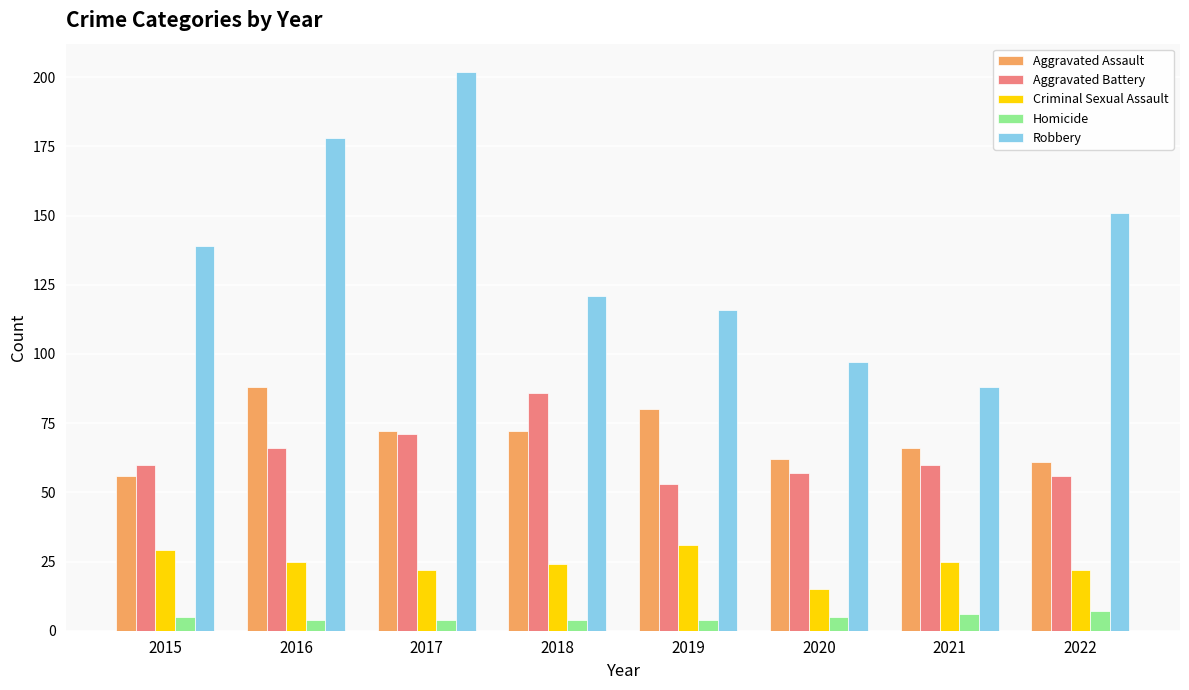

The value of Criminal Sexual Assault at 2015 is 51. True or false?

False